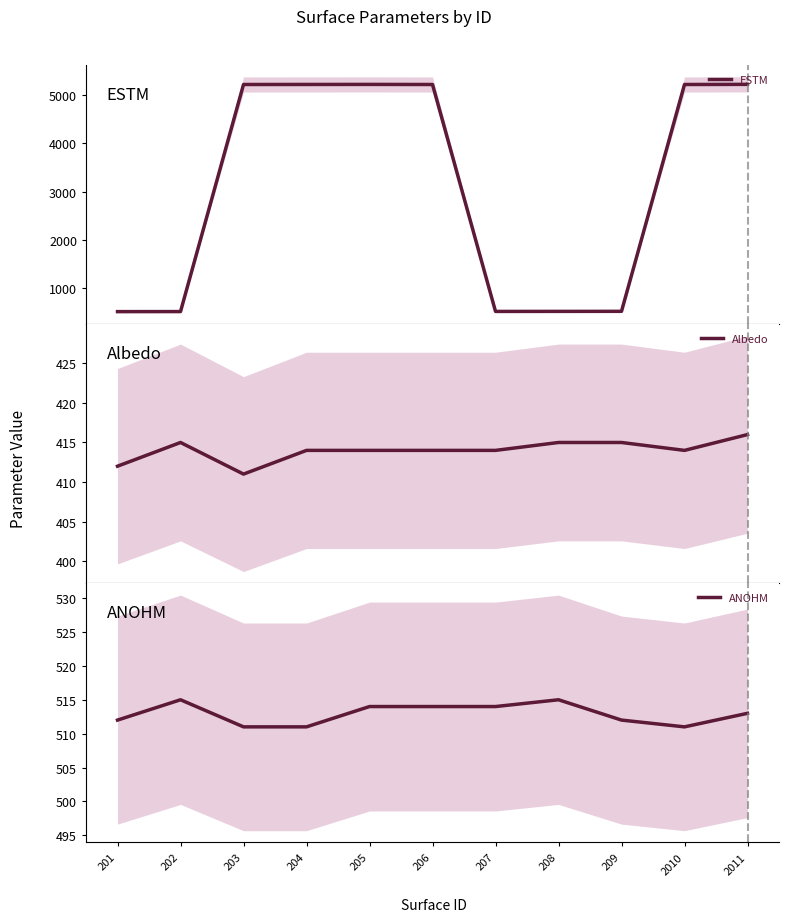

Does the chart have visible grid lines?

No